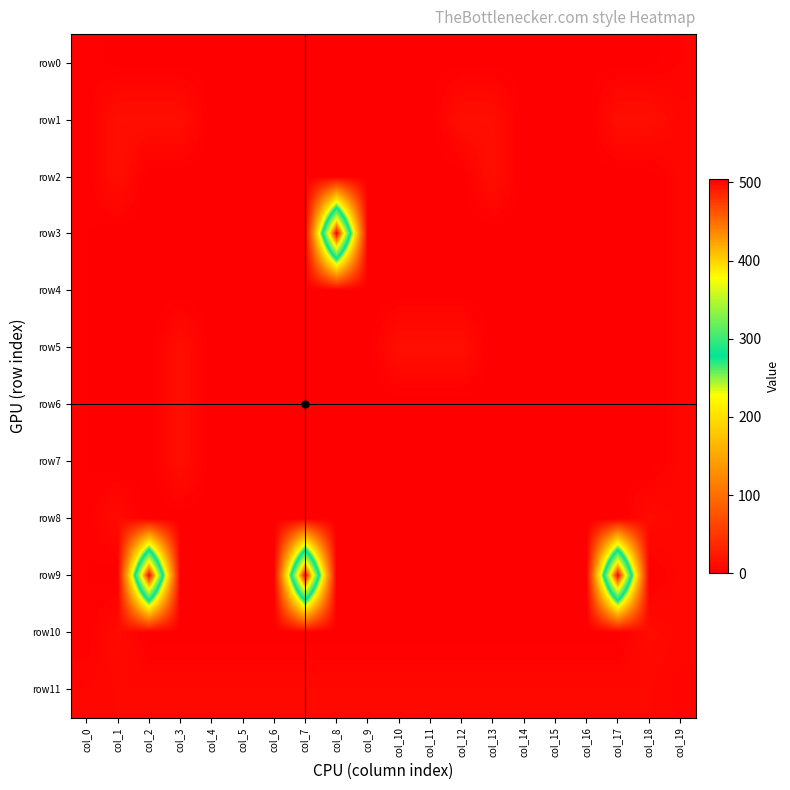

Which series changed the most between col_11 and col_16?

row5